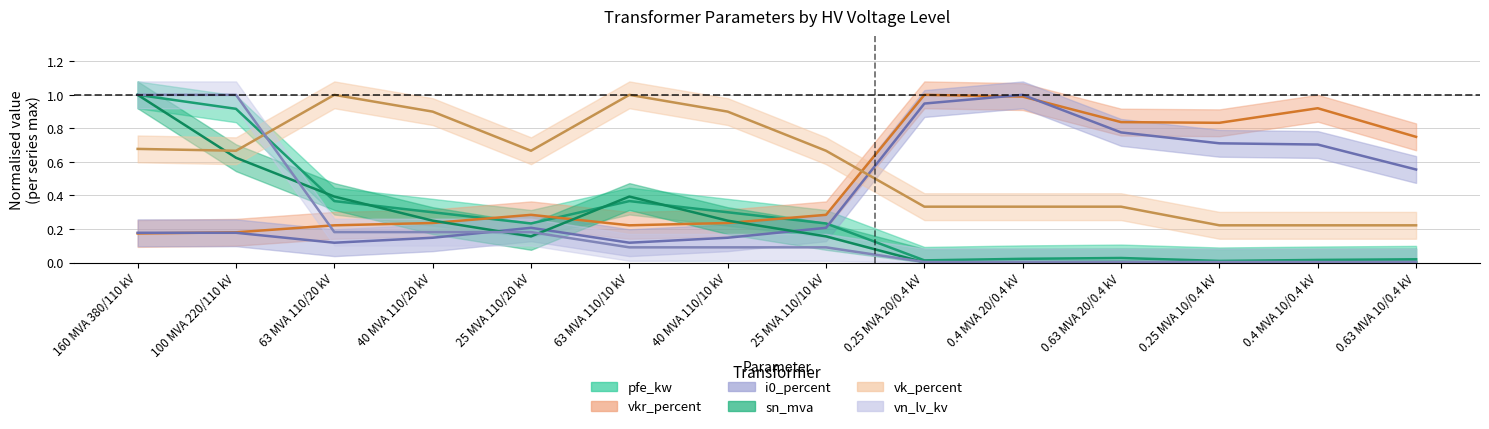

Read the vk_percent value at 0.63 MVA 10/0.4 kV.

0.2